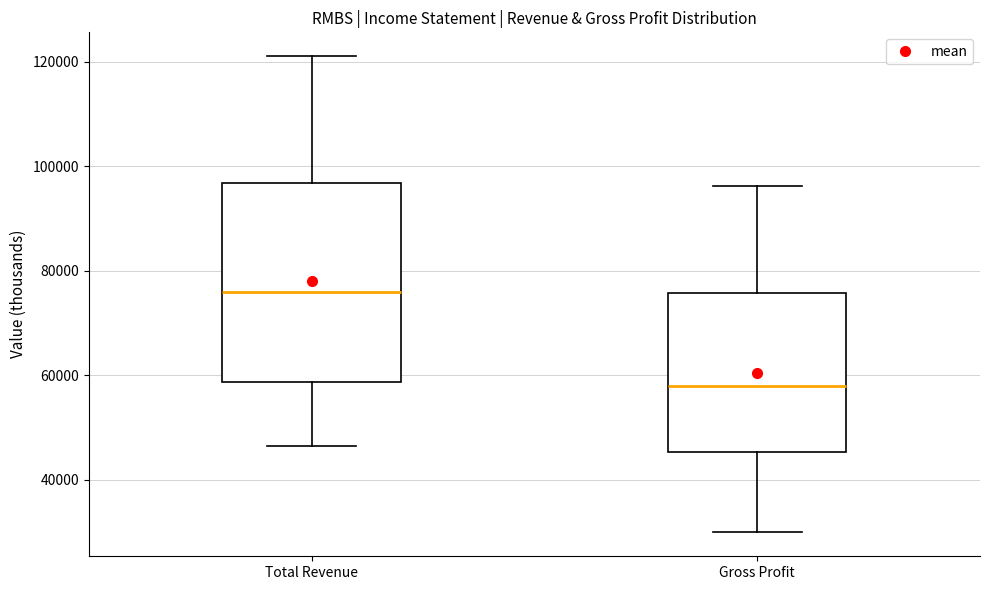

Reading left to right, read every box against the y-axis: the position of its median line, the range the box covers, and the ends of its whiskers. The values are not printed on the chart, so give them approximately, as read against the axis.

Total Revenue: median 76000, box 58000 to 96000, whiskers 46000 to 122000
Gross Profit: median 58000, box 46000 to 76000, whiskers 30000 to 96000